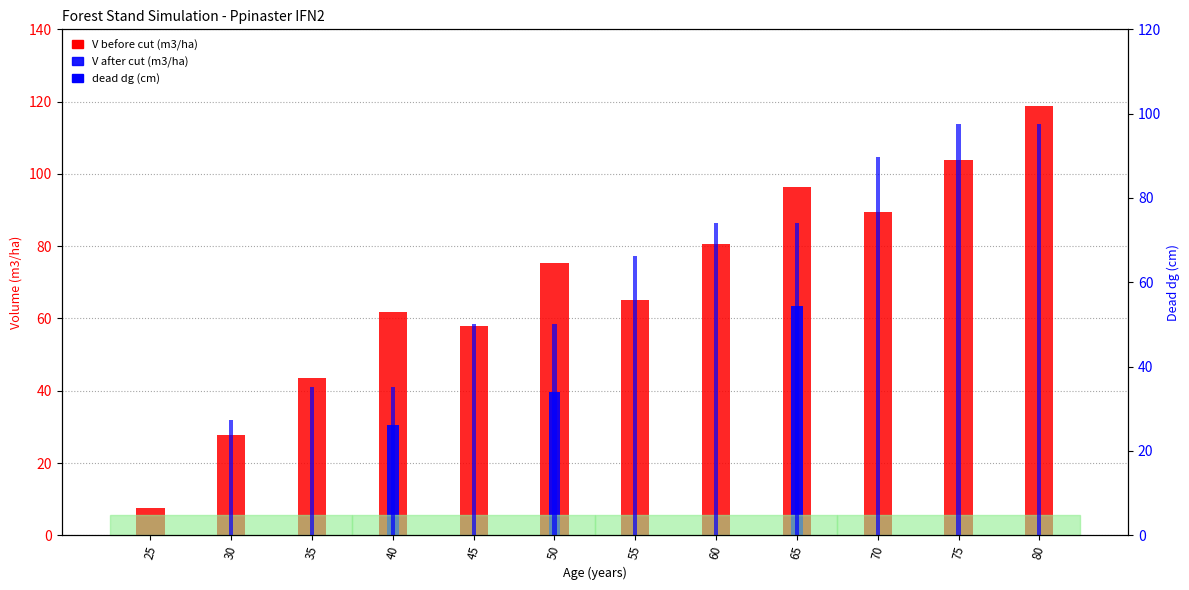

Which series has the widest spread of values?

V before cut (m3/ha)